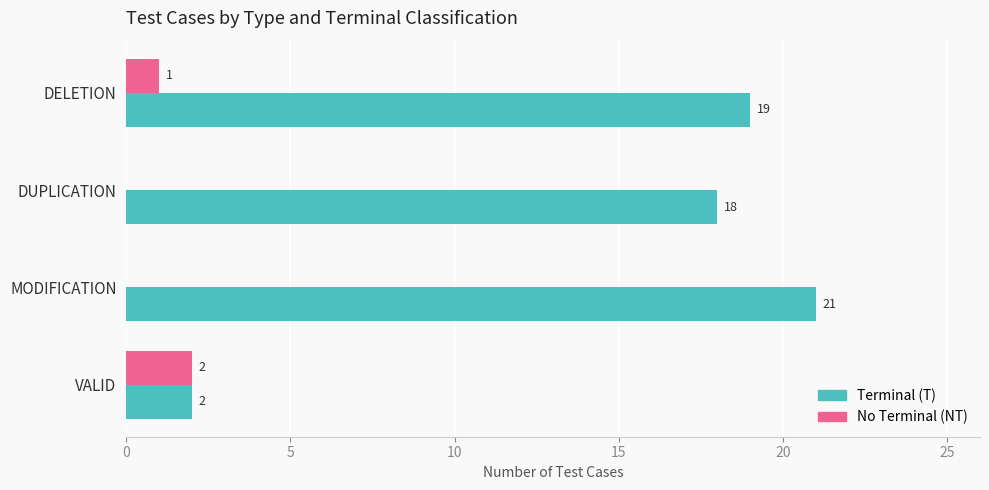

Count the number of categories in the chart.

4